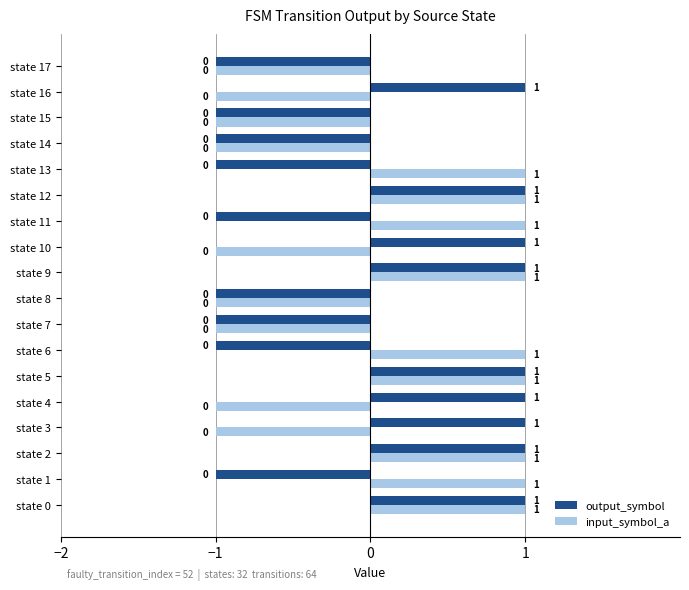

The value of output_symbol at state 8 is -1. True or false?

True